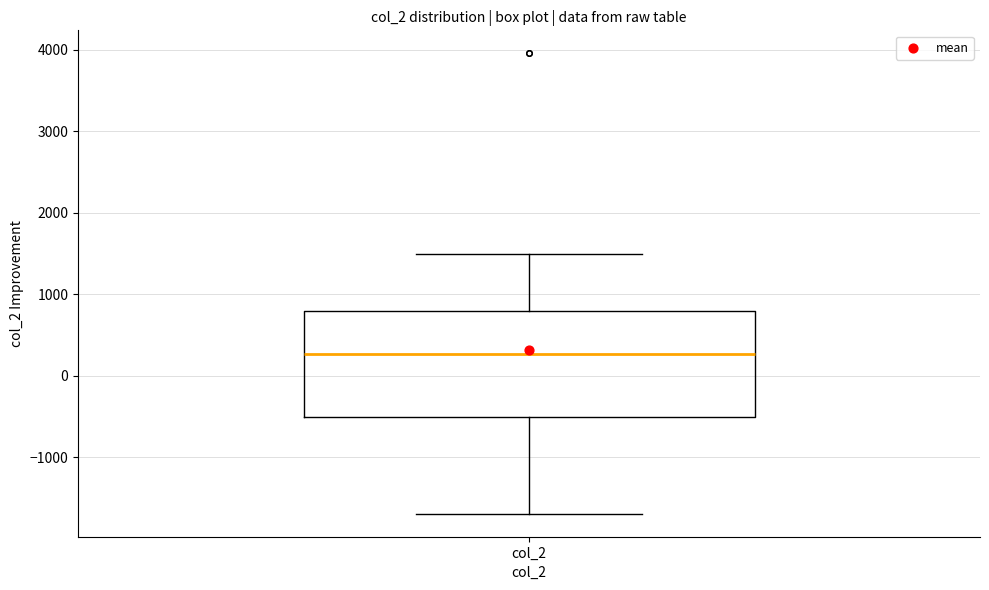

Read this box plot against the y-axis: the position of the median line, the range covered by the box, and the ends of both whiskers. The values are not printed on the chart, so give them approximately, as read against the axis.

median 300, box -500 to 800, whiskers -1700 to 1500